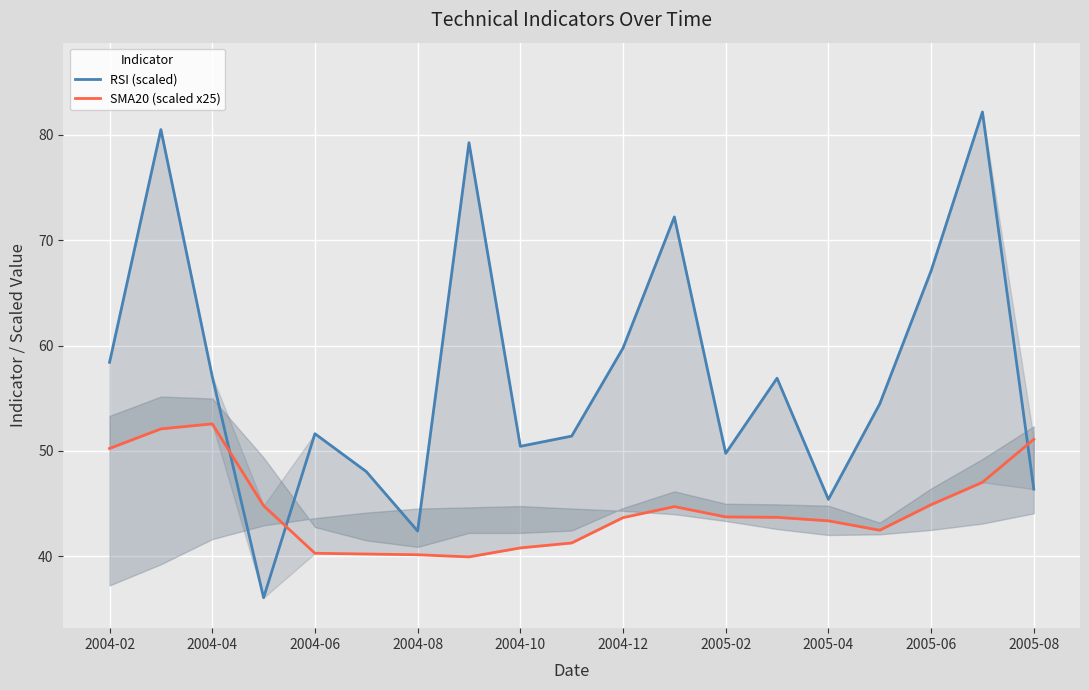

Which series has the widest spread of values?

RSI (scaled)